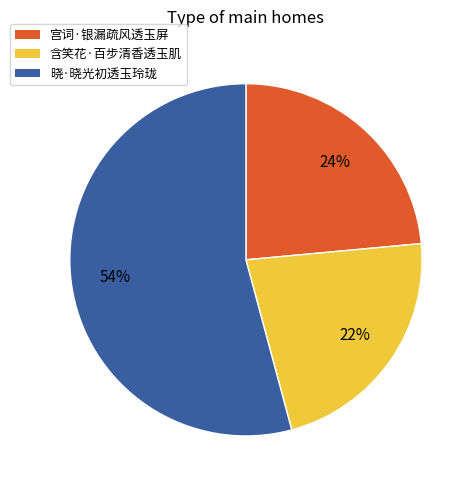

Is the sum of 含笑花·百步清香透玉肌 and 宫词·银漏疏风透玉屏 greater than half?

No